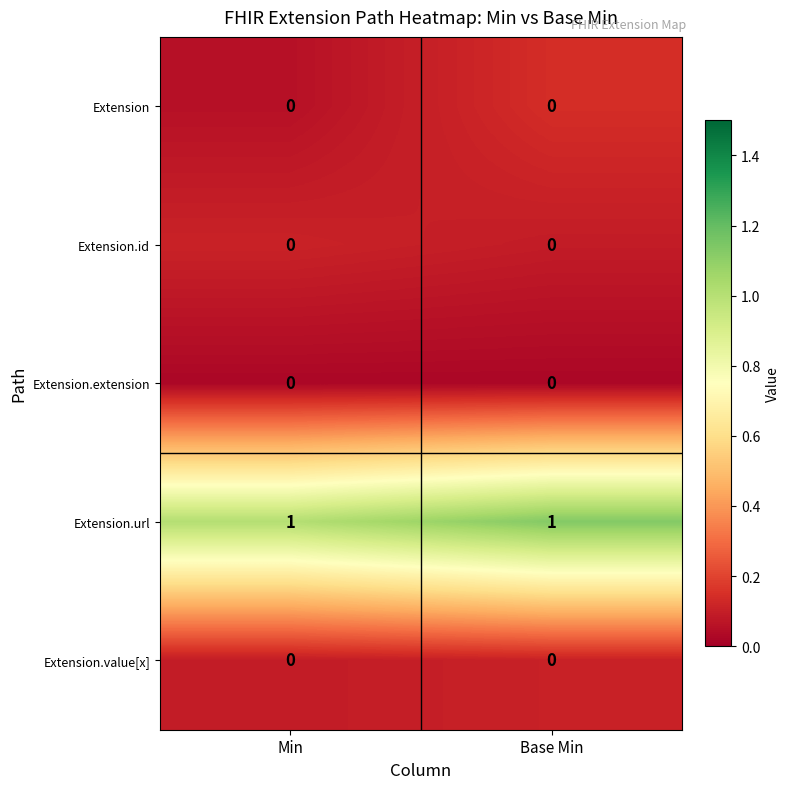

Is it true that Extension.value[x] equals 0 at Base Min?

True